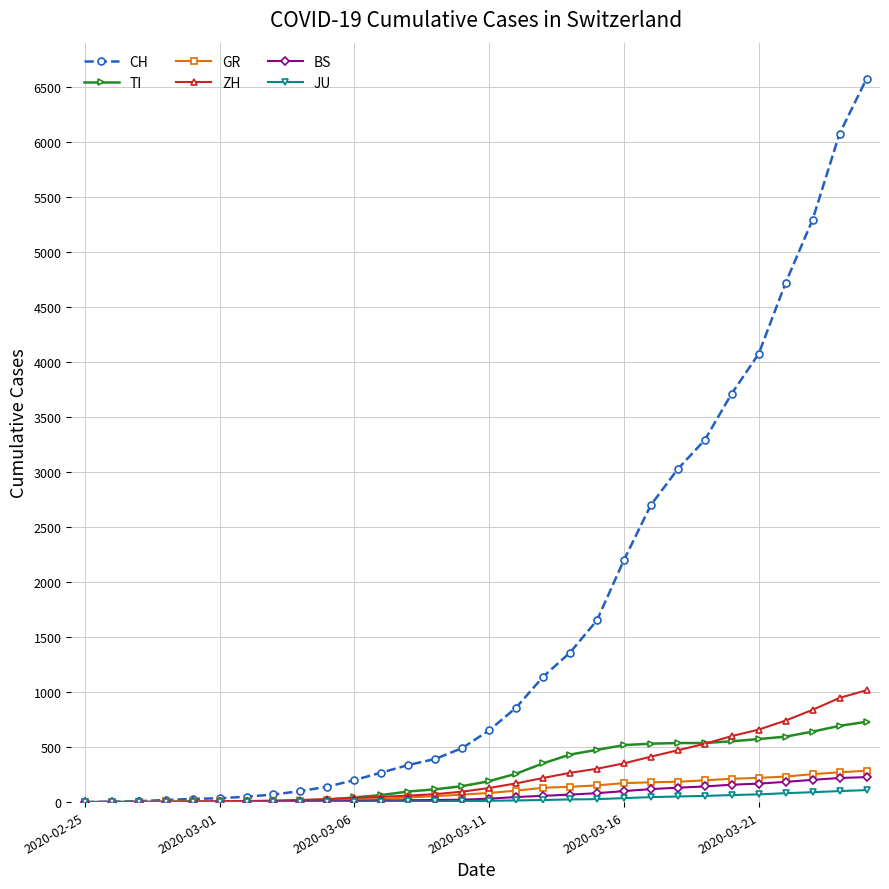

How many values in the BS series are below 31?

15